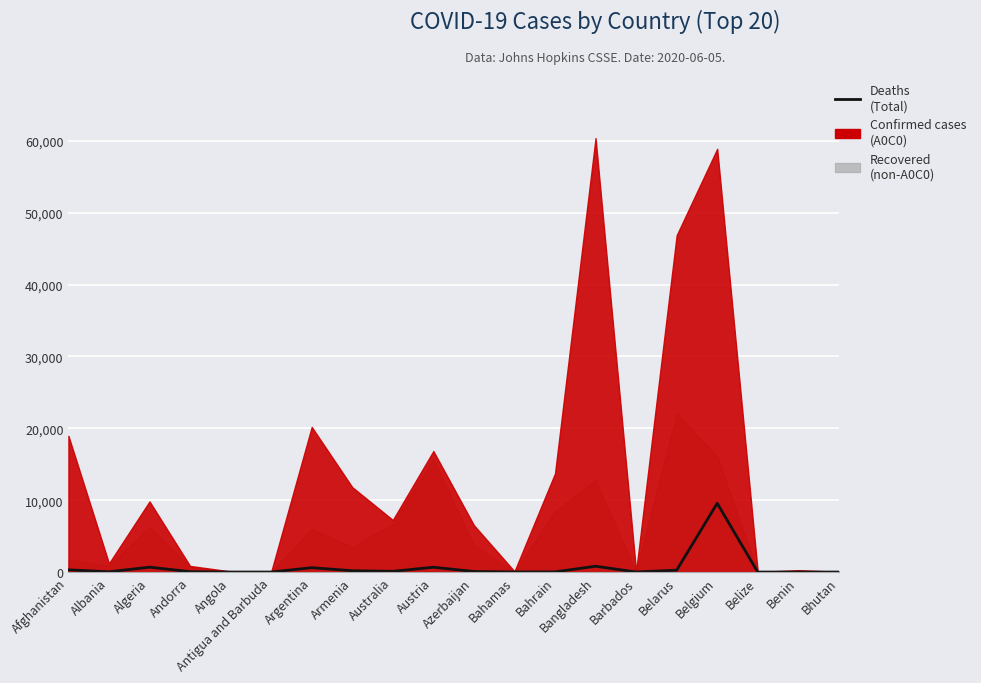

What is the change in value from Antigua and Barbuda to Belize?

-1